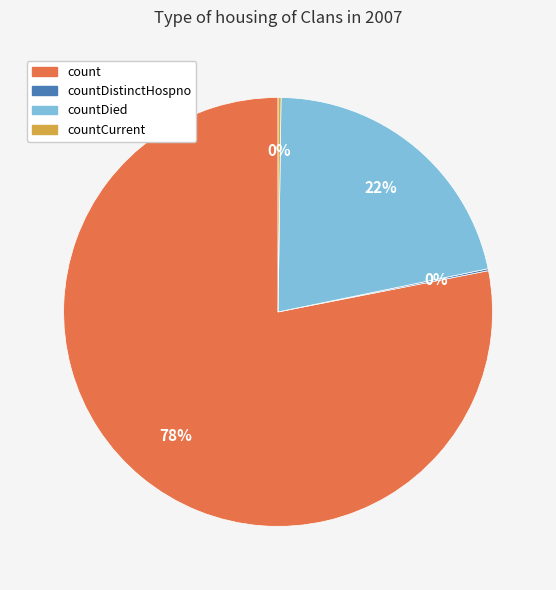

Does any single category account for the majority?

Yes